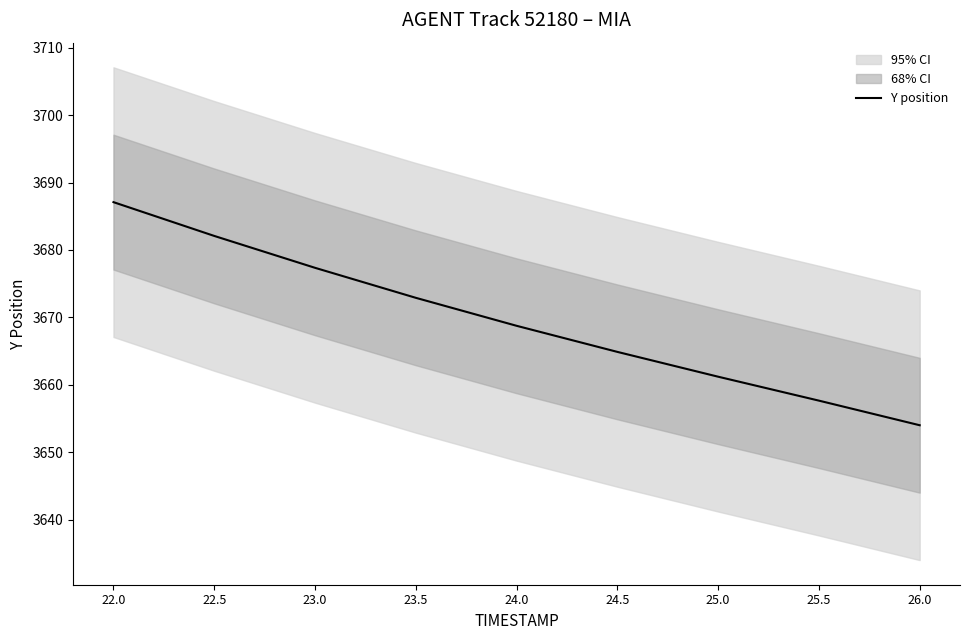

Which has a higher value, 26.0 or 24.5?

24.5